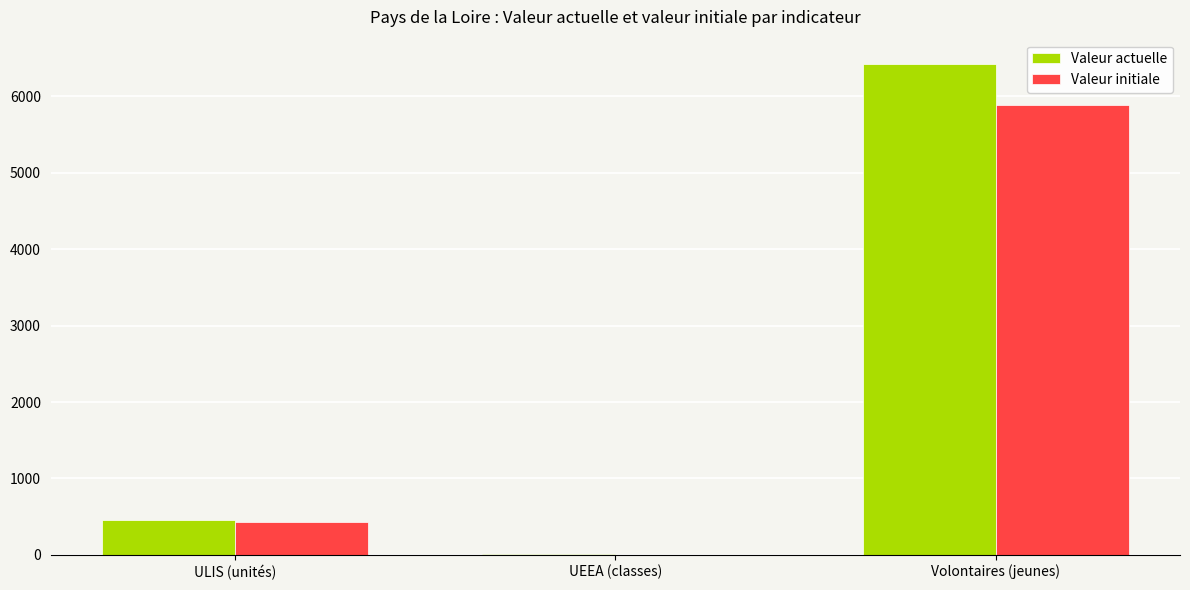

Which category has the highest value across all series?

Volontaires (jeunes)